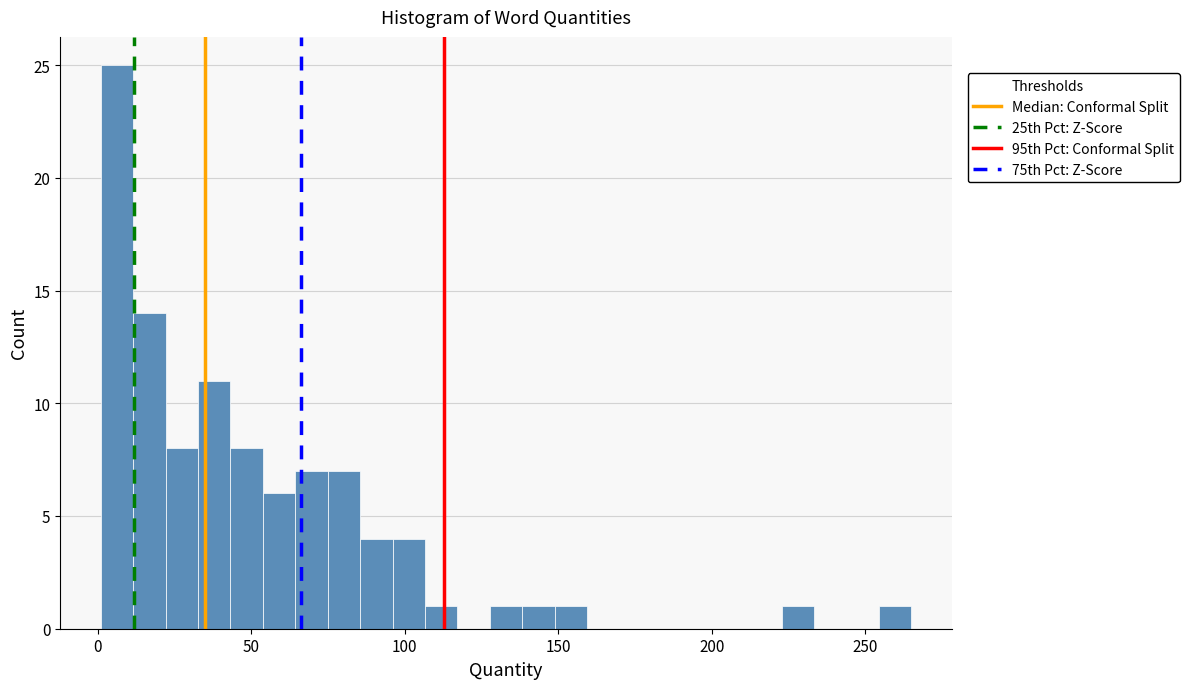

Around what value on the x-axis is the tallest bar? Give the approximate position of its centre, as read against the axis.

5